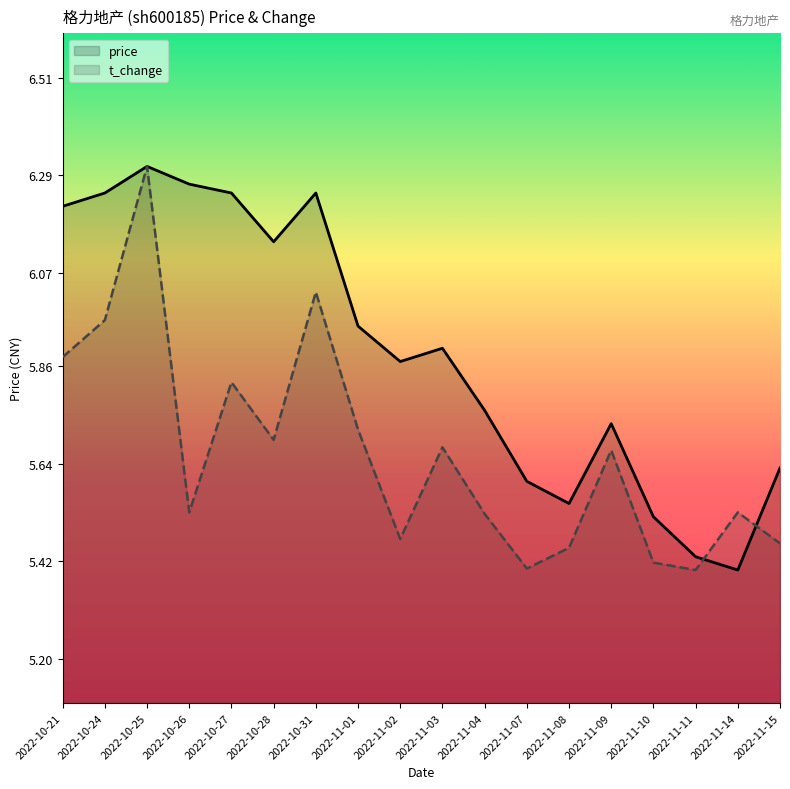

The t_change series shows 5.5 at 2022-11-04. True or false?

True